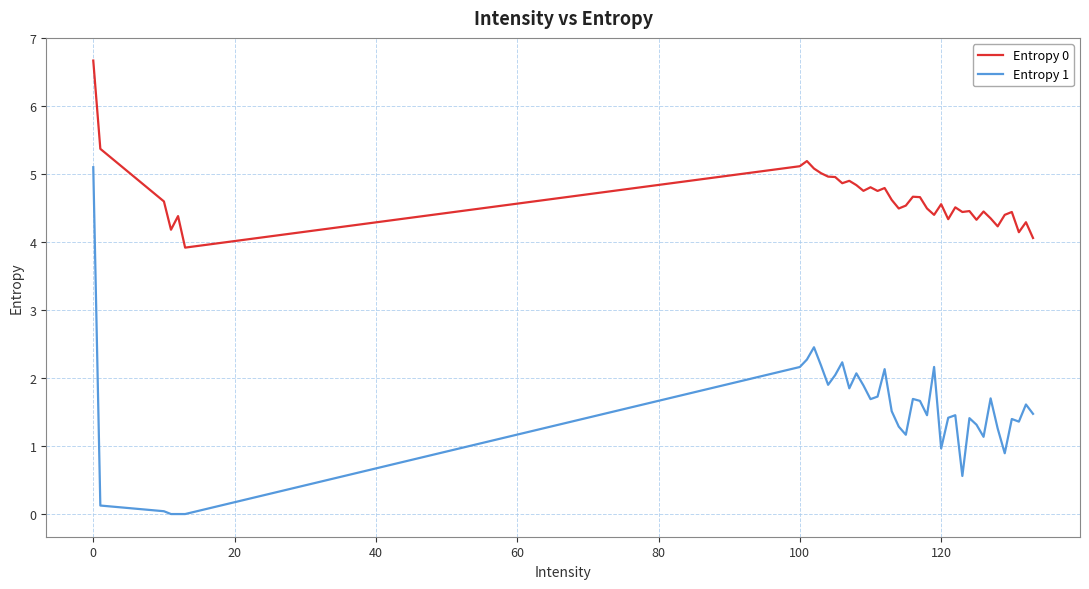

What is the sum of all Entropy 0 values?

186.1